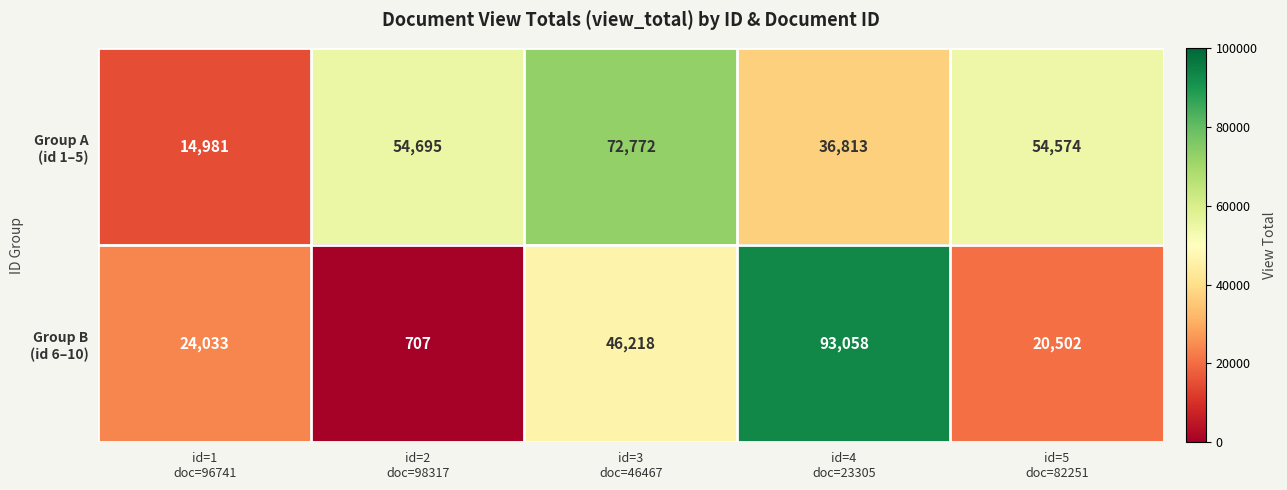

What is the smallest value displayed?

707